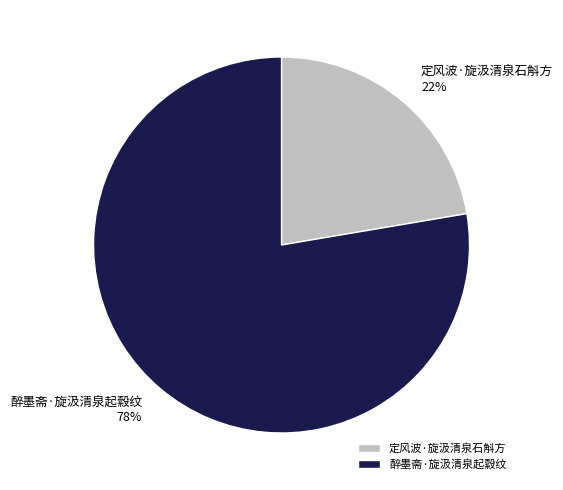

Is 醉墨斋·旋汲清泉起縠纹 the majority of the pie?

Yes